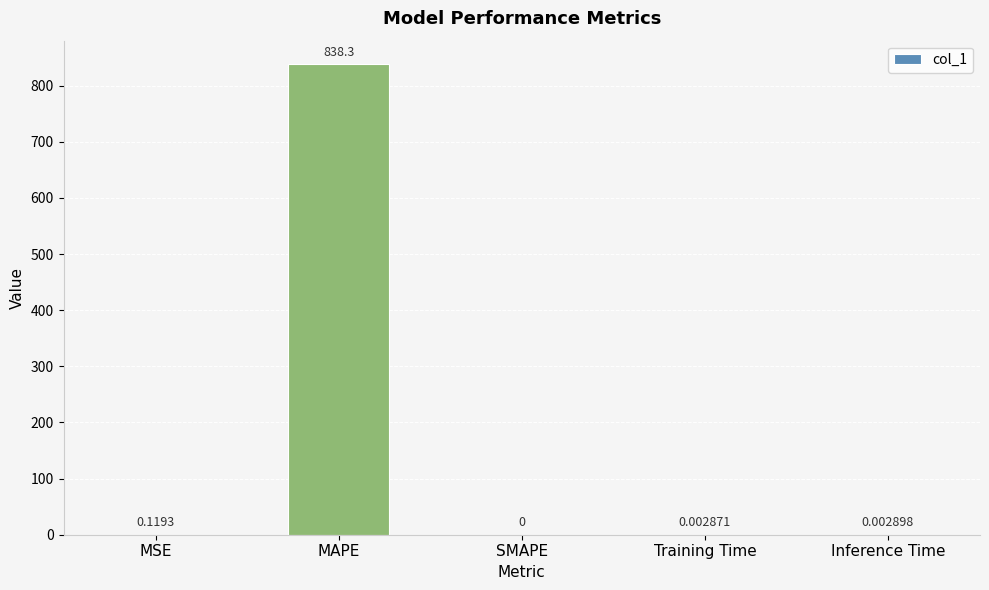

What is the sum of all values?

838.4